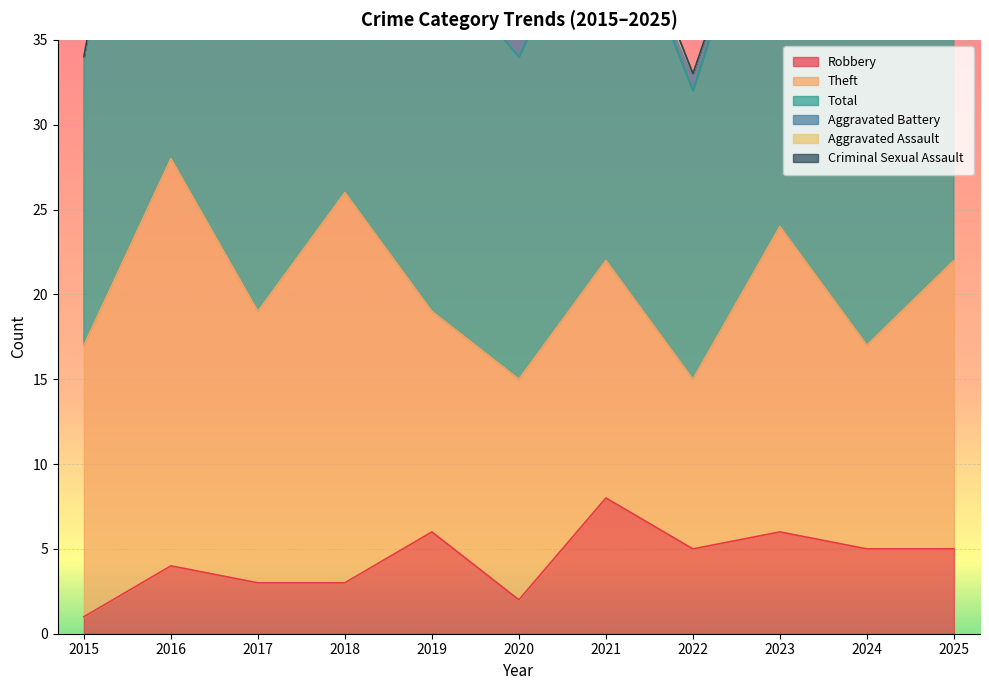

Between 2016 and 2018, which series saw the biggest shift?

Aggravated Battery